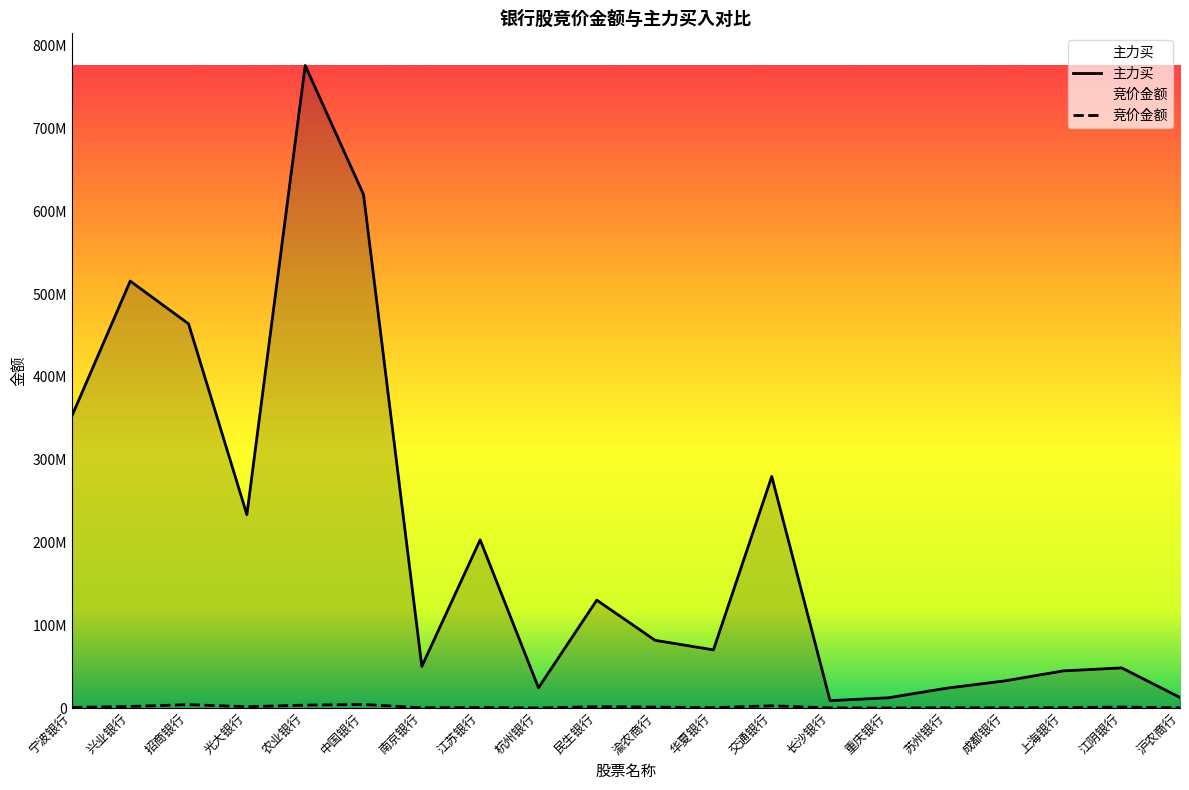

True or false: 竞价金额 and 主力买 intersect in this chart.

False